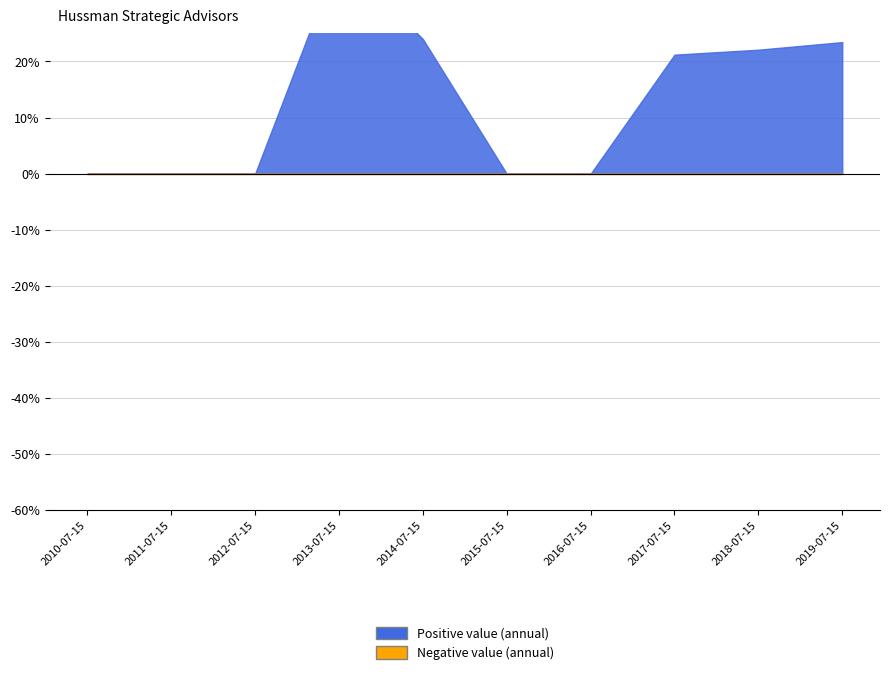

Rank the categories by value from highest to lowest.

2013-07-15, 2014-07-15, 2019-07-15, 2018-07-15, 2017-07-15, 2010-07-15, 2011-07-15, 2012-07-15, 2015-07-15, 2016-07-15